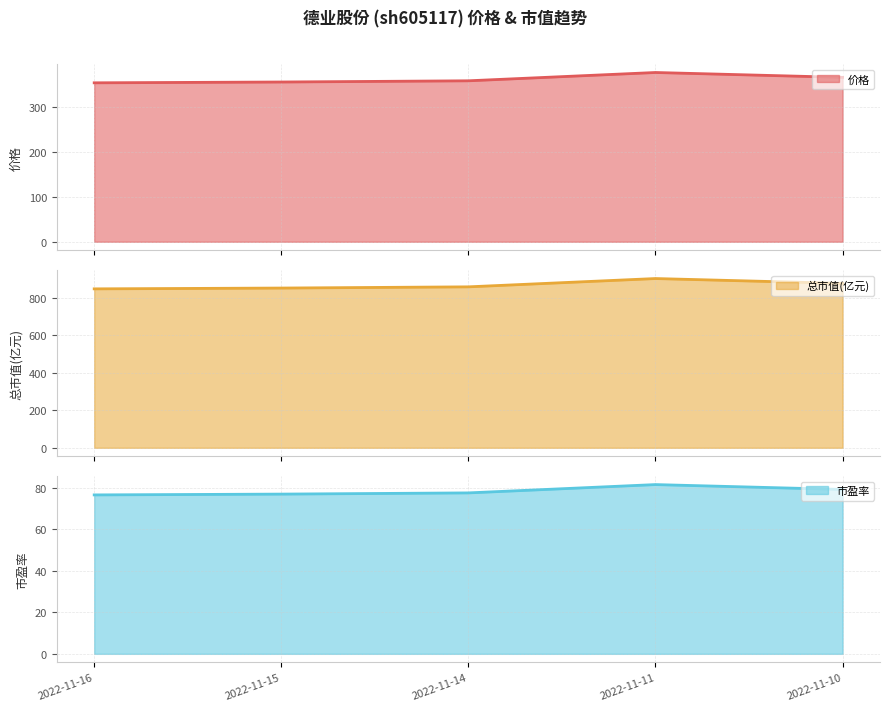

Rank the categories by value from highest to lowest.

2022-11-11, 2022-11-10, 2022-11-14, 2022-11-15, 2022-11-16